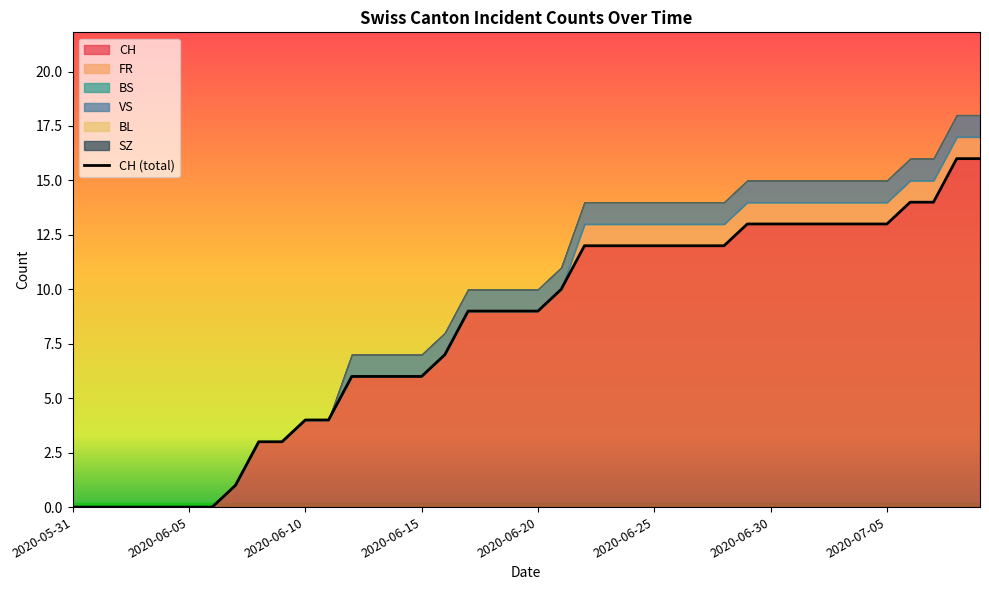

The chart shows a value of 15 at 17. True or false?

False